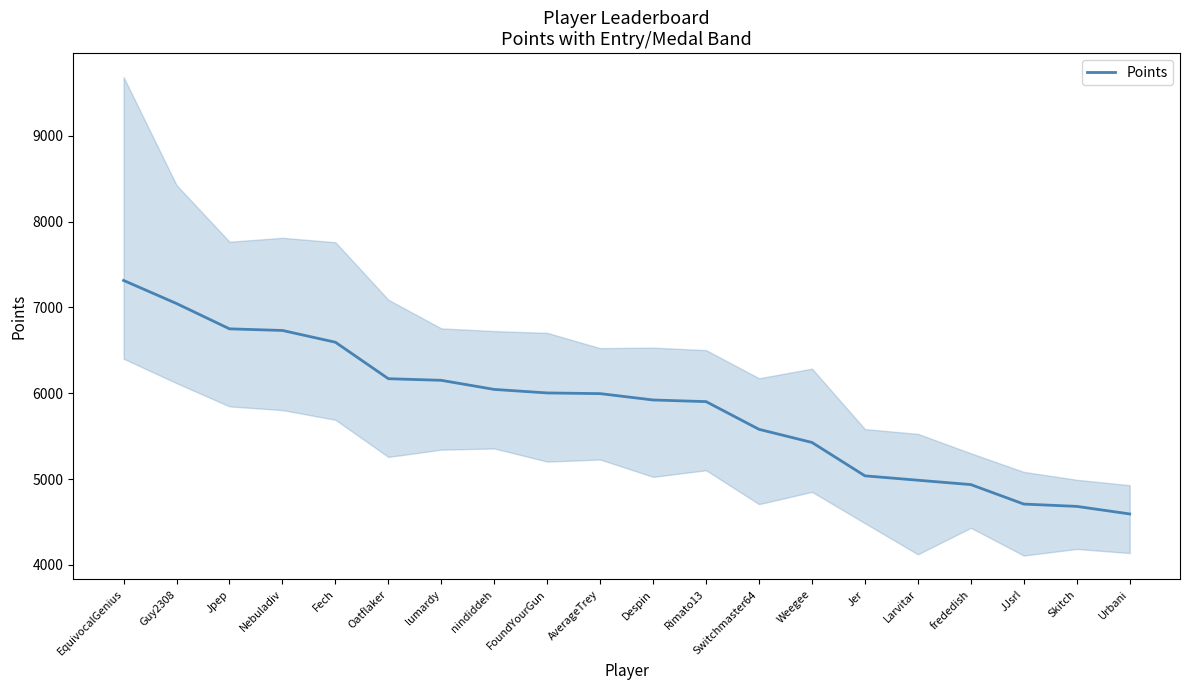

Is it true that the value at FoundYourGun is 6004?

True